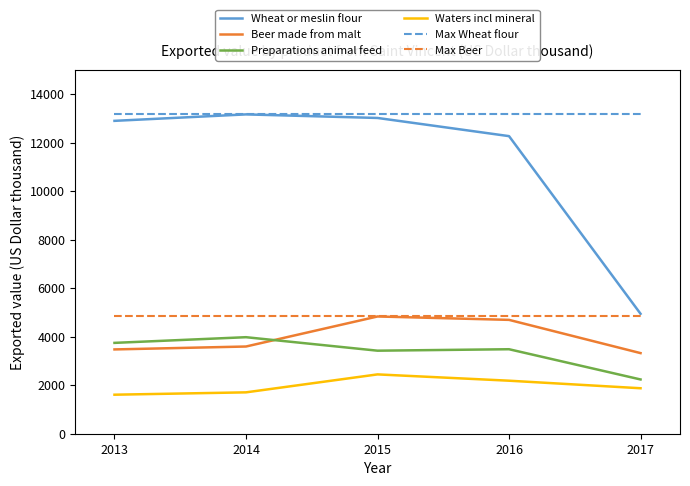

What is the difference between the Preparations animal feed values at 2013 and 2016?

262